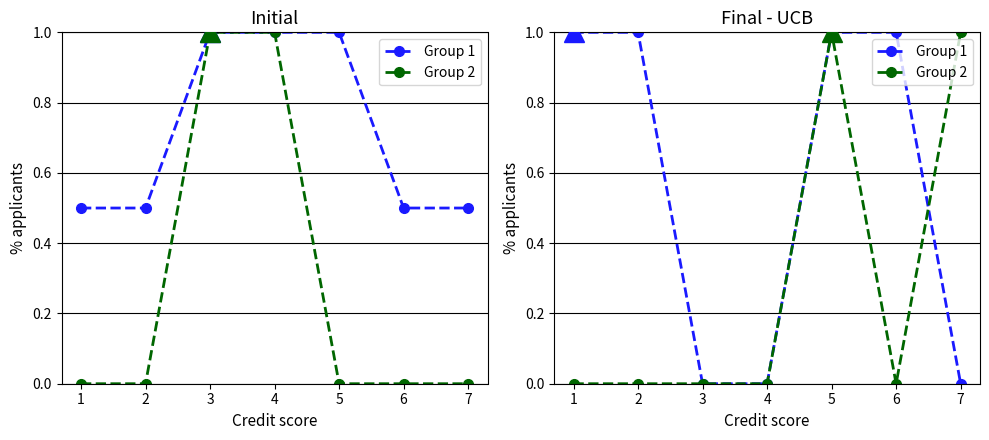

The Group 1 series shows 0 at 7. True or false?

True